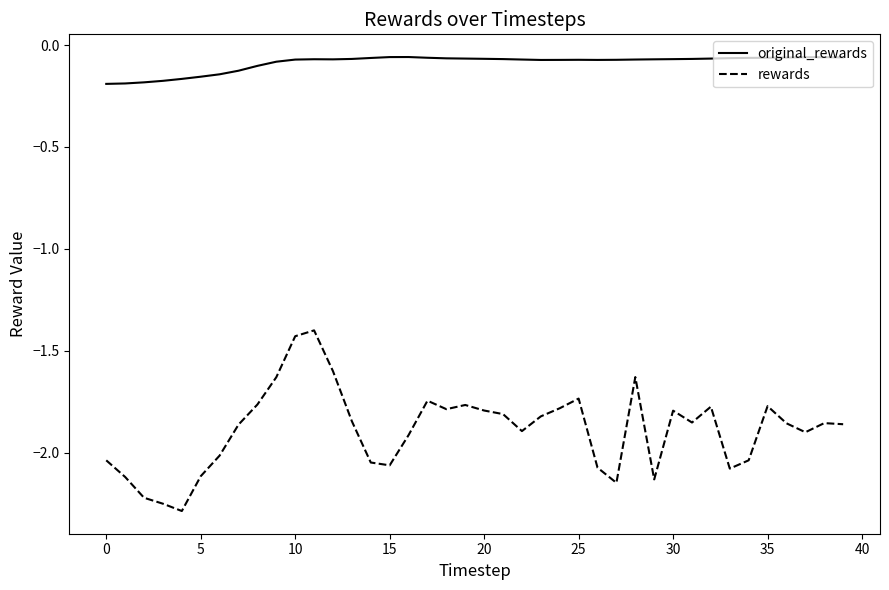

Rank the series by their average value, from lowest to highest.

rewards, original_rewards